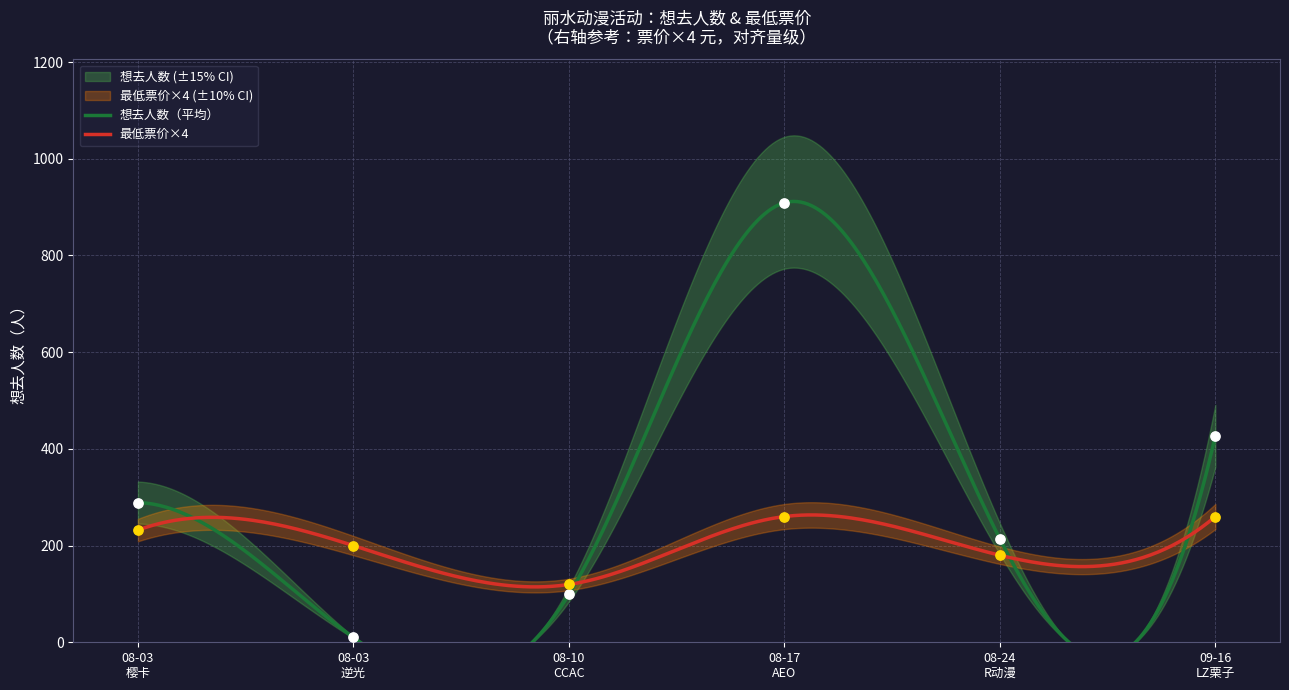

Which series reaches the minimum Y coordinate?

想去人数